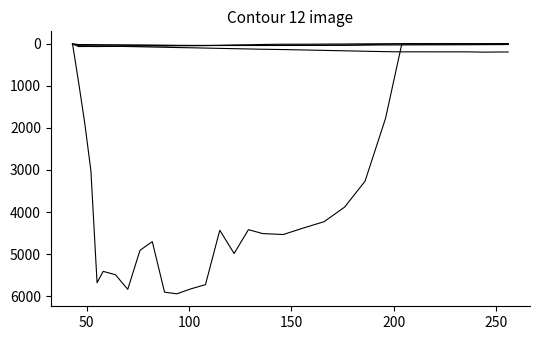

How many lines are shown in the chart?

5